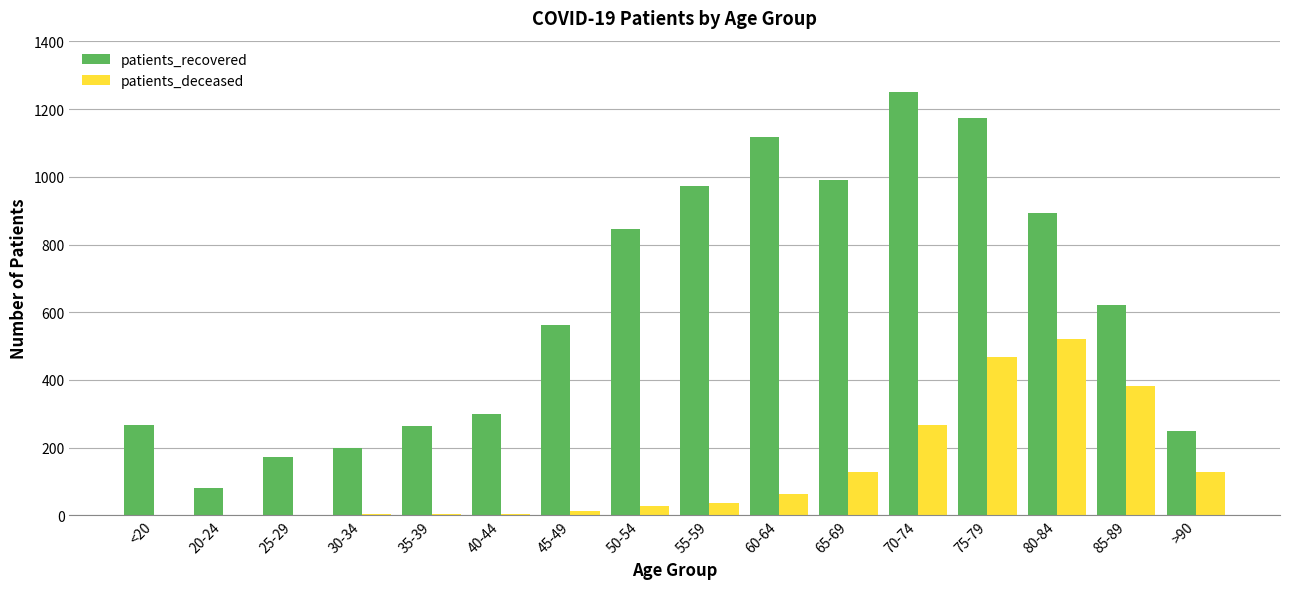

The patients_recovered series shows 1917 at 75-79. True or false?

False